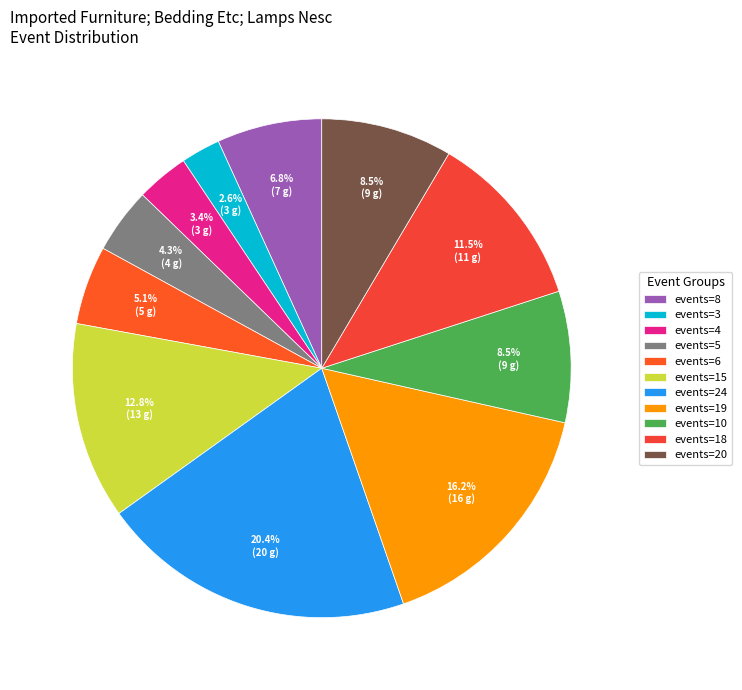

How many segments does this pie chart have?

11